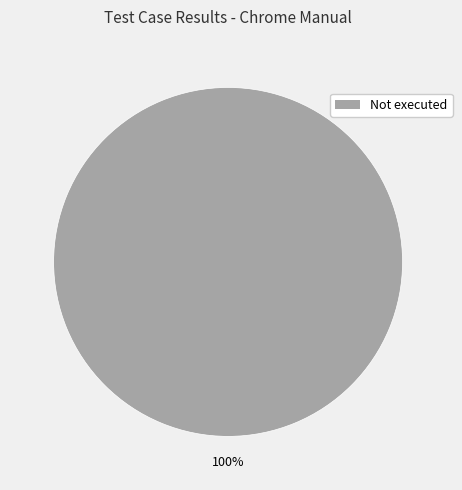

Is there a majority slice in this chart?

Yes